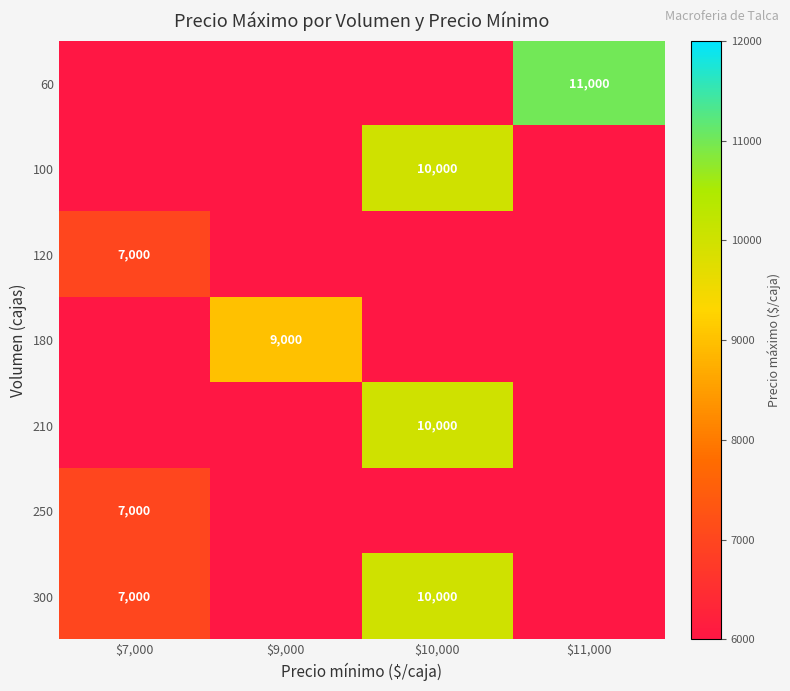

Is it true that 60 equals 11000 at $11,000?

True